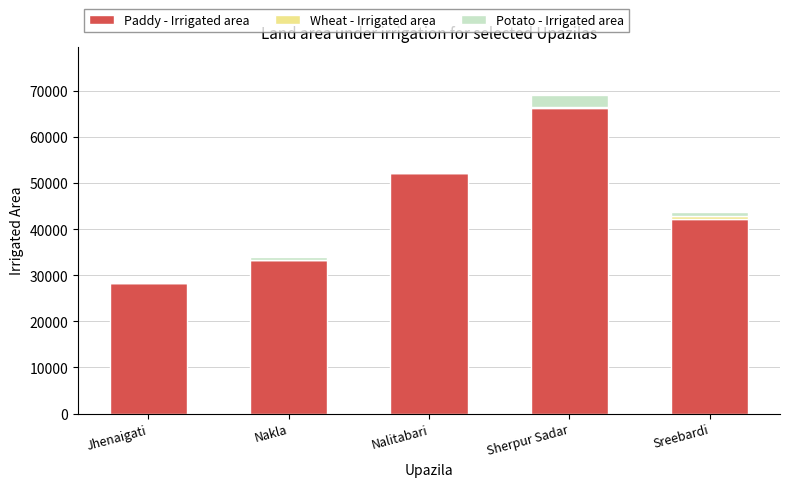

The value of Paddy - Irrigated area at Jhenaigati is 16335. True or false?

False